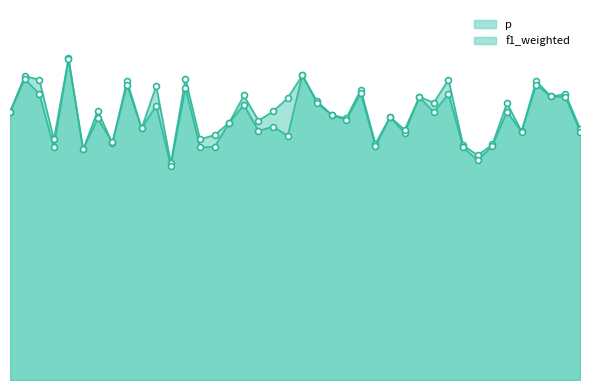

What are all the series names shown in the legend?

p, f1_weighted